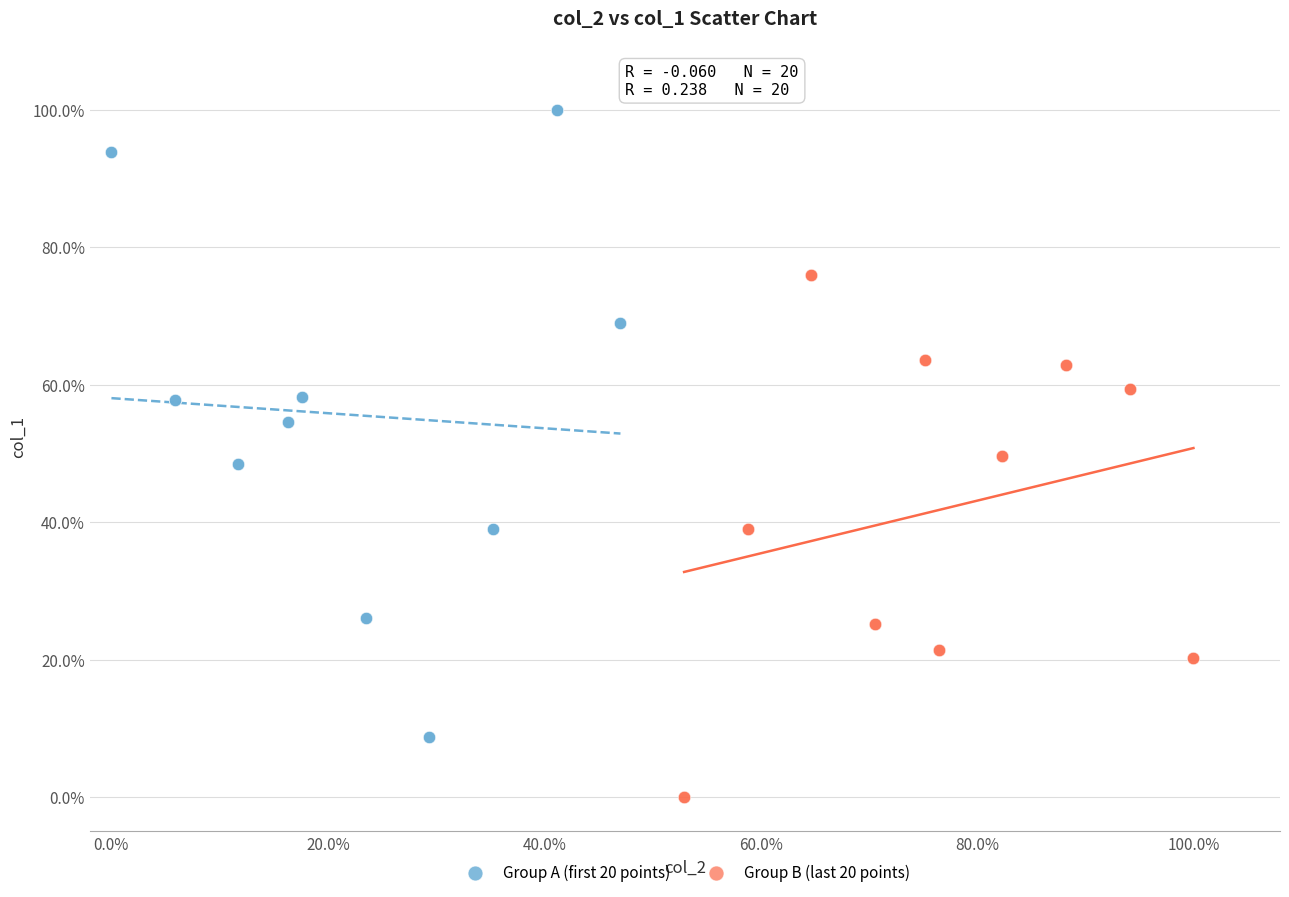

What are all the series names shown in the legend?

Group A (first 20 points), Group B (last 20 points)